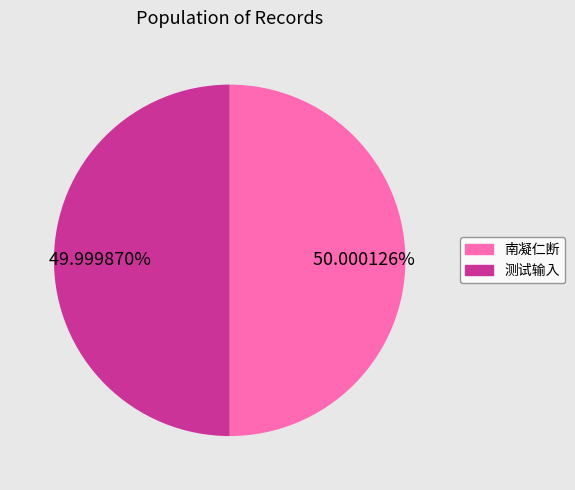

Is there any slice that represents more than half of the pie?

Yes